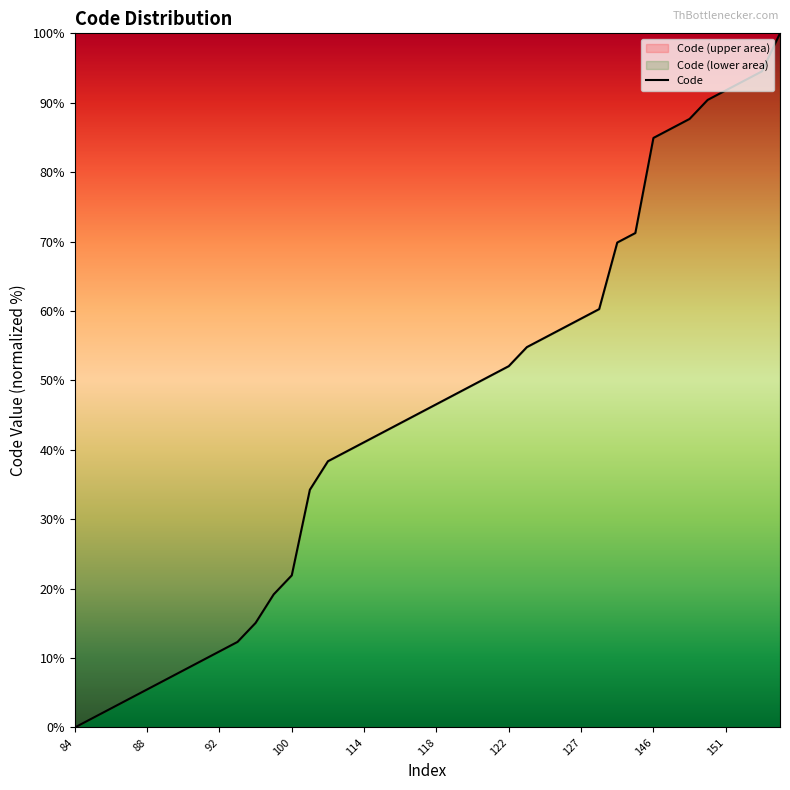

What is the maximum value shown in the chart?

100.0